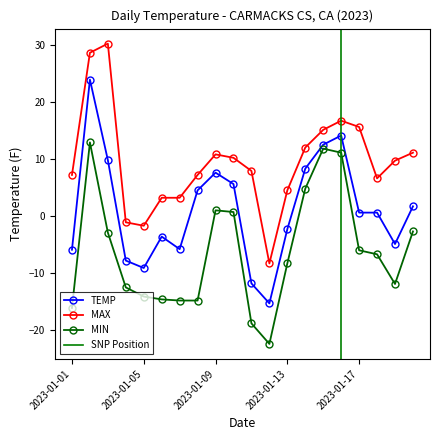

List the series in order of their peak value, highest first.

MAX, TEMP, MIN